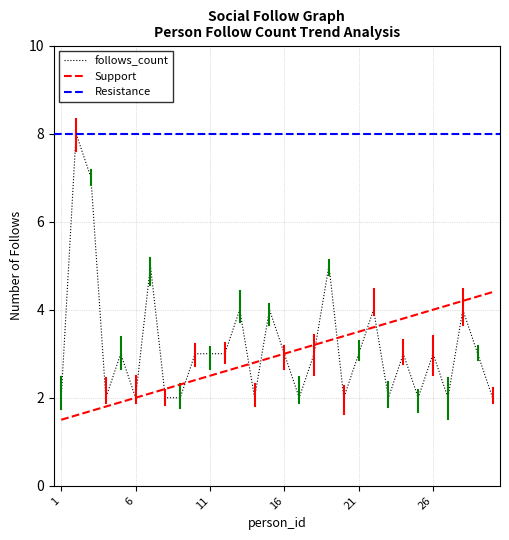

At which category does the data reach its first local peak?

2